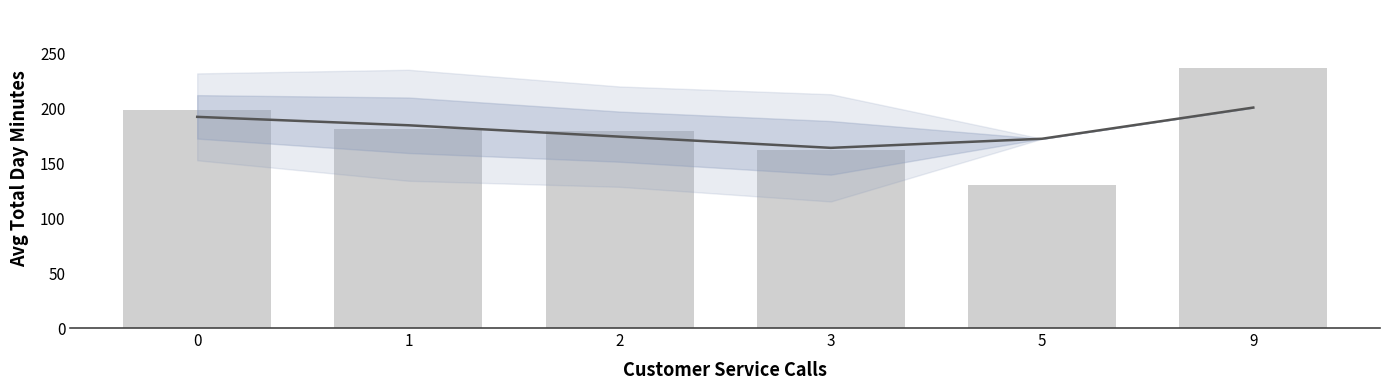

What is the sum of the values at 0 and 3?

361.8